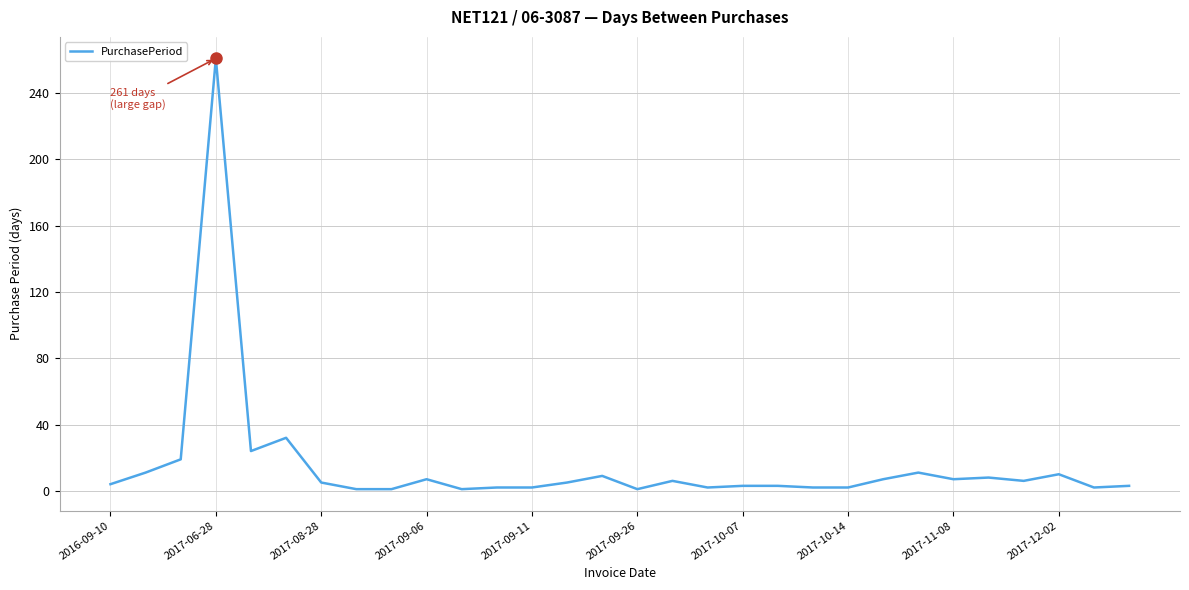

What is the difference between the maximum and minimum values?

260